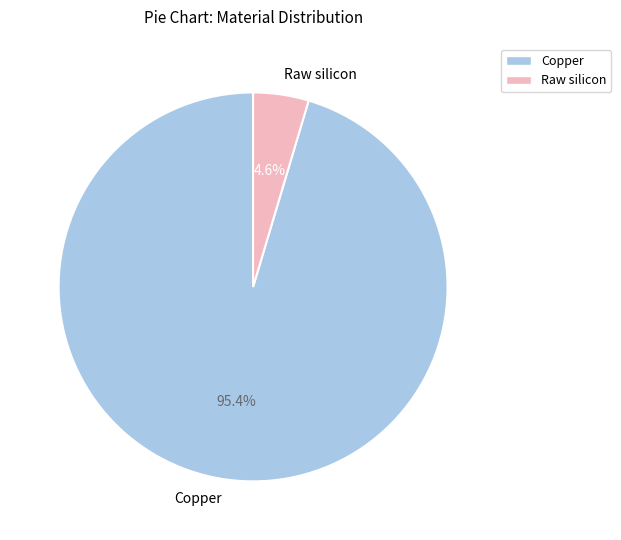

Which slice represents more than half of the pie?

Copper